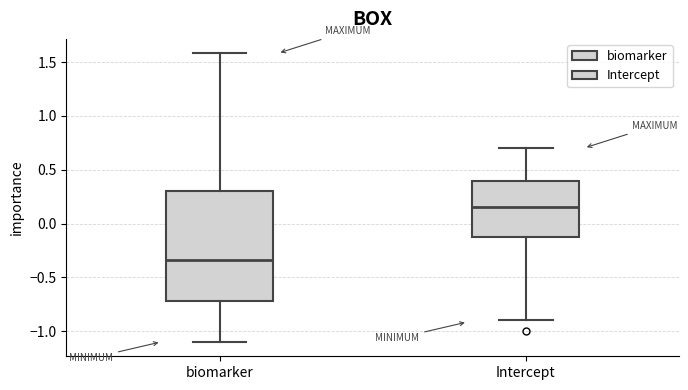

Where does the lower whisker of the box for Intercept end on the y-axis? The values are not printed on the chart, so give them approximately, as read against the axis.

-0.90